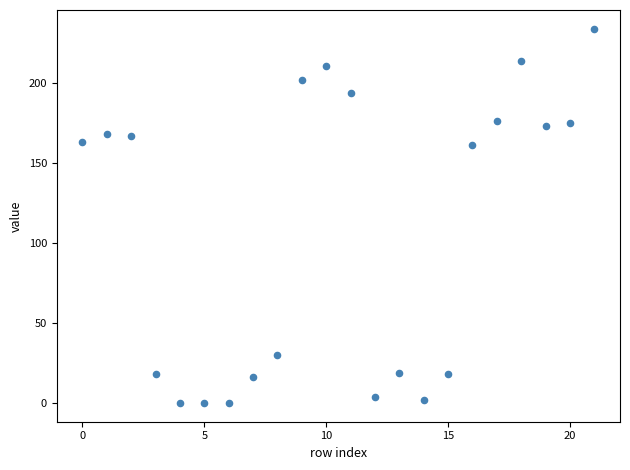

What is the range of Y values (max minus min)?

234